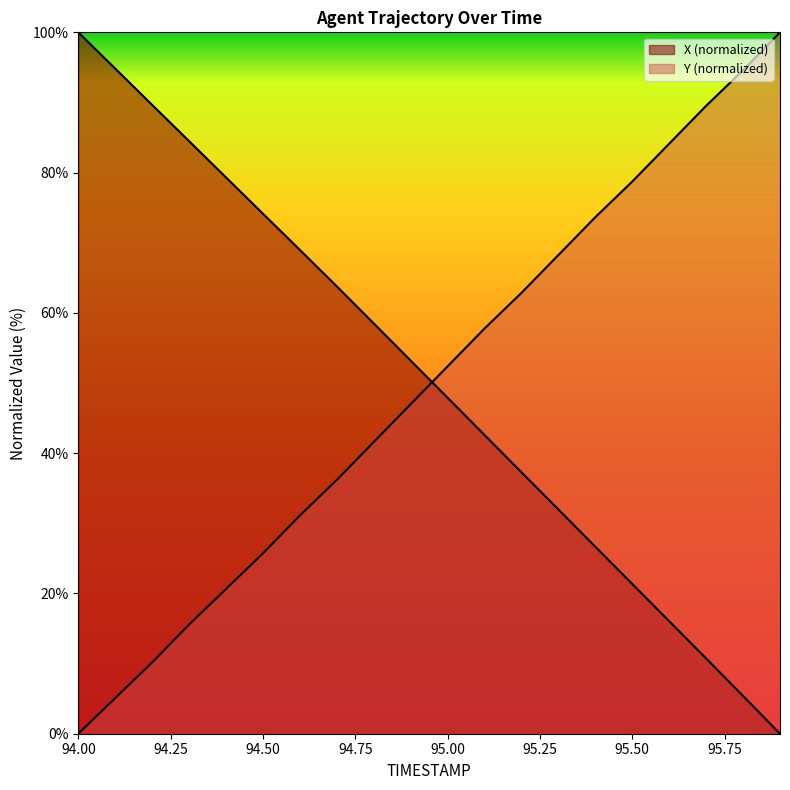

Which category has the lowest value across all series?

95.9